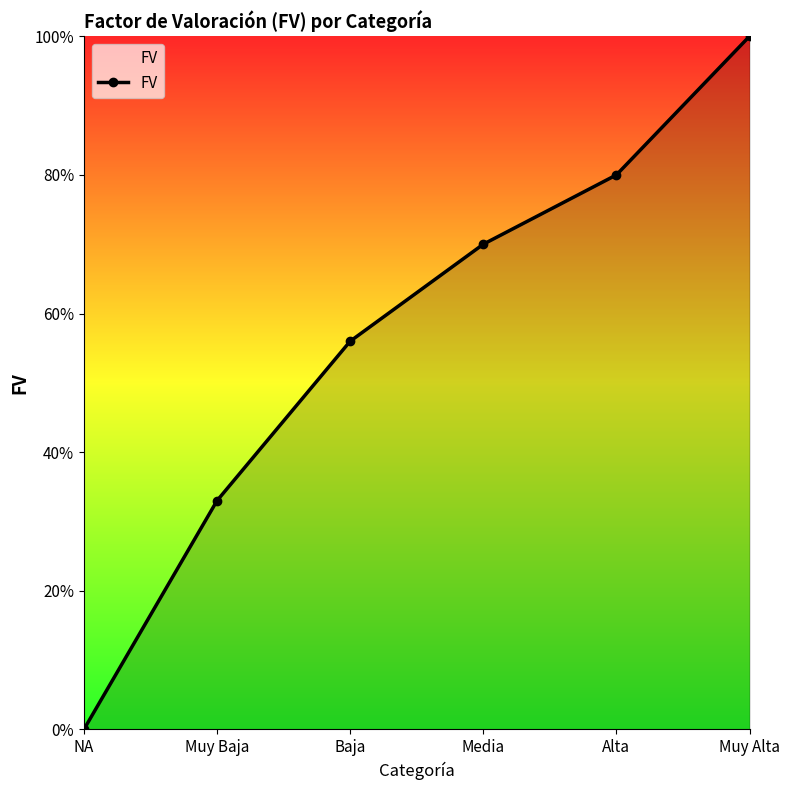

Is it true that the value at Alta is 1.0?

False